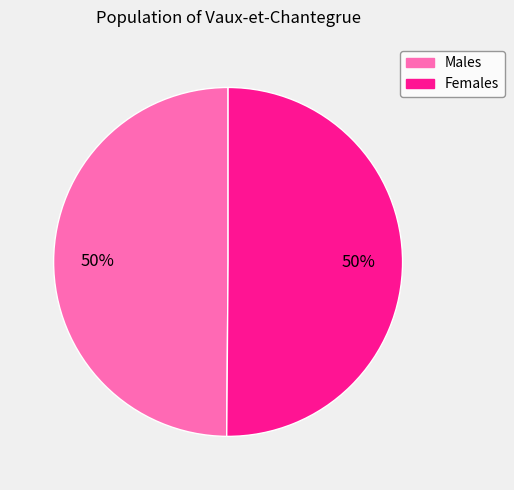

How many segments does this pie chart have?

2